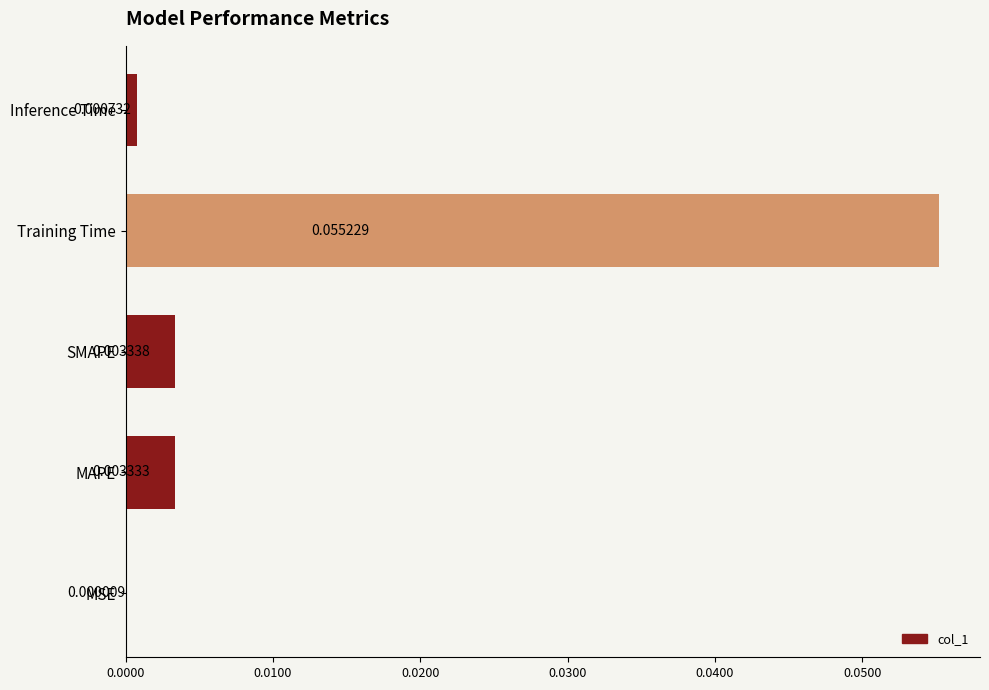

At which category does the chart reach its peak across all series?

Training Time